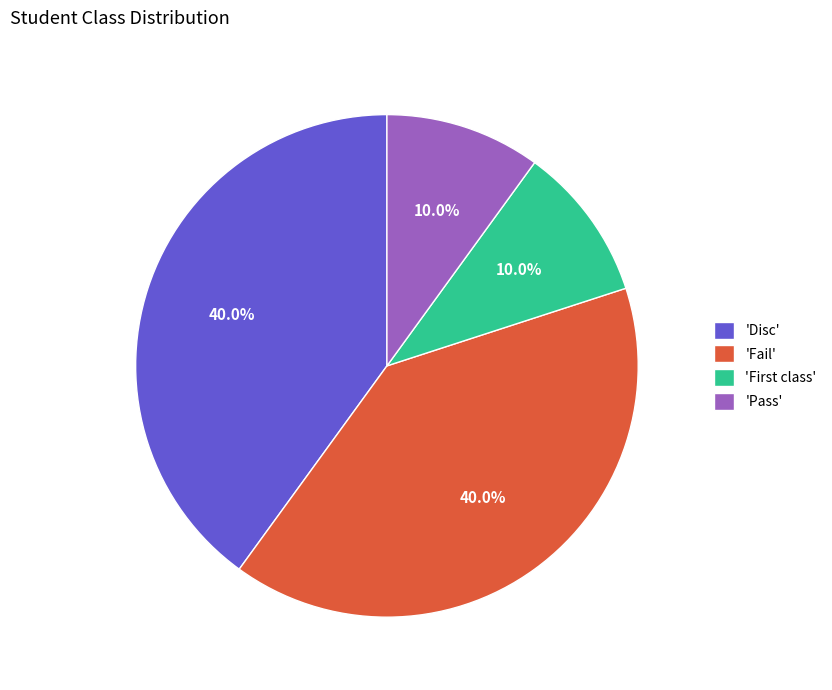

Does 'Fail' account for over 50% of the chart?

No